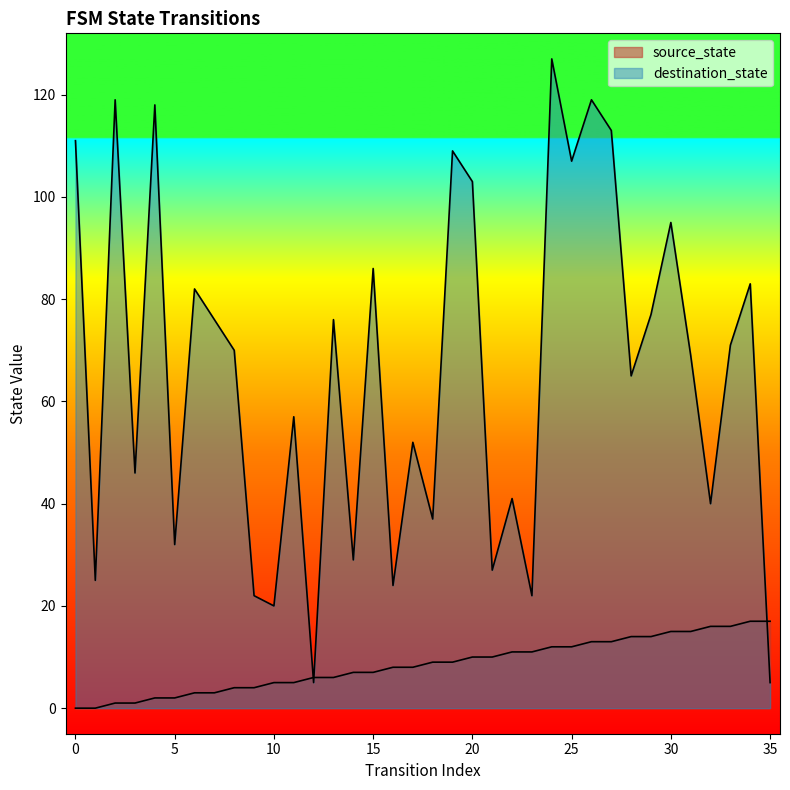

Is the value of destination_state at 6 greater than the value of source_state at 29?

Yes